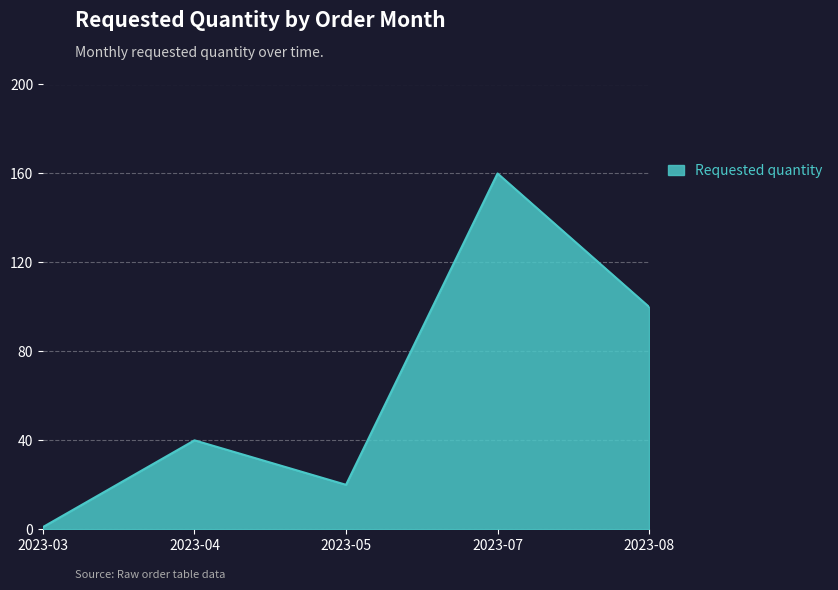

True or false: the data shows 166 at 2023-08.

False